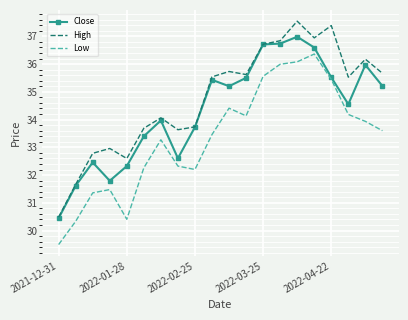

List the series in order of their peak value, lowest first.

Low, Close, High